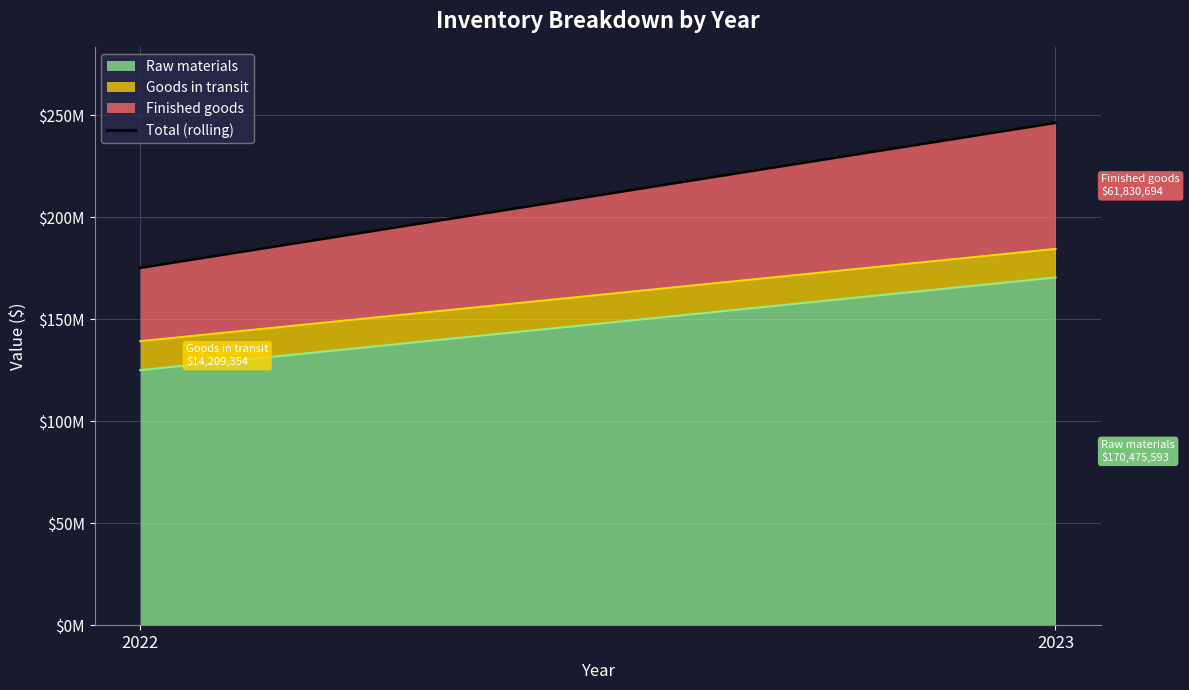

Which label corresponds to the largest value in the chart?

2023